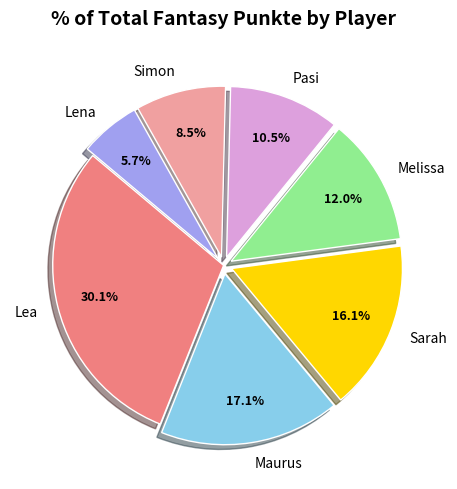

Is it true that Melissa is 12% of the pie?

True